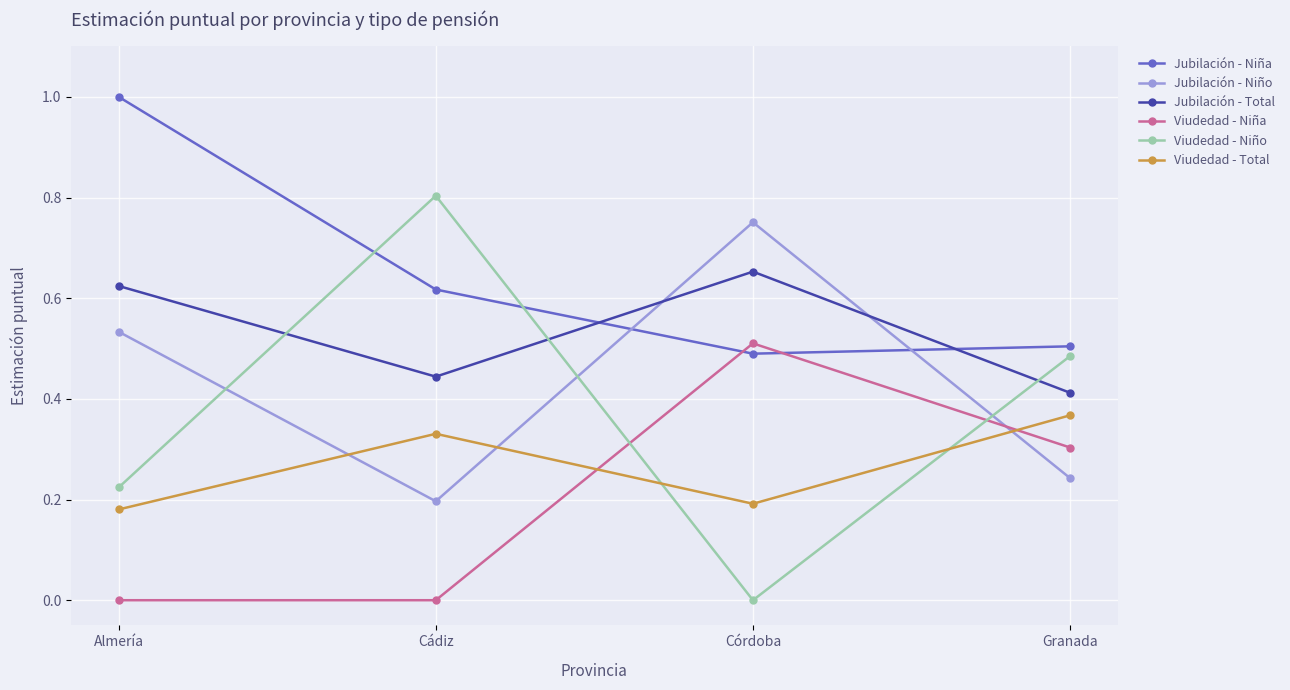

What is the greatest value displayed?

1.0